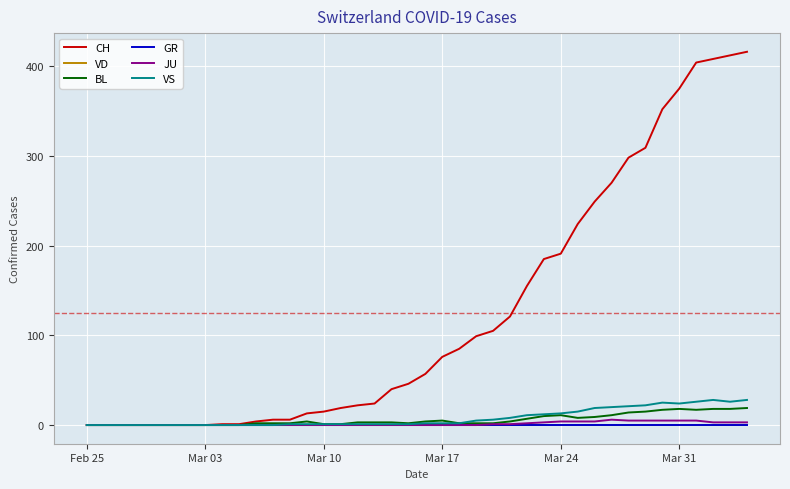

Does the chart display data point markers on the line(s)?

No